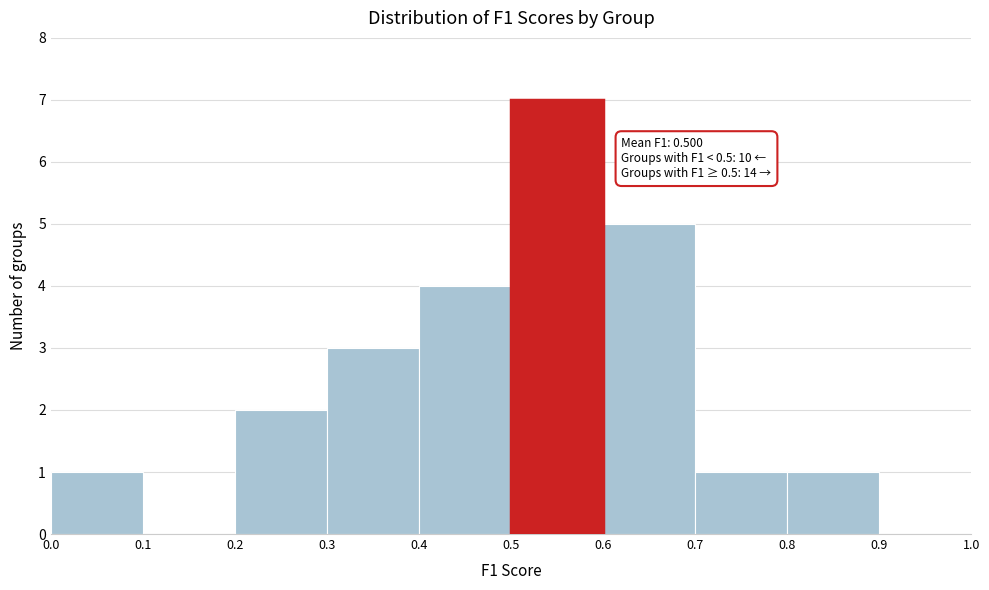

Over which range of the x-axis is the bar tallest?

0.5 to 0.6